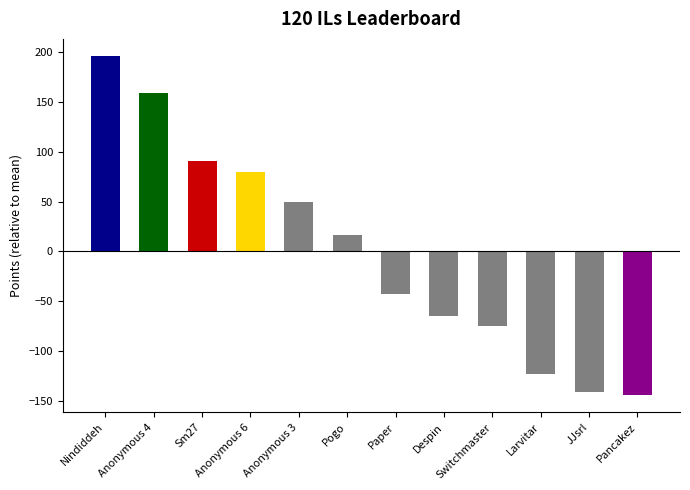

Reading right to left, what are all the values shown in this chart?

Pancakez=-144.7	JJsrl=-141.7	Larvitar=-122.7	Switchmaster=-74.7	Despin=-64.7	Paper=-42.7	Pogo=16.3	Anonymous 3=49.3	Anonymous 6=79.3	Sm27=90.3	Anonymous 4=159.3	Nindiddeh=196.3